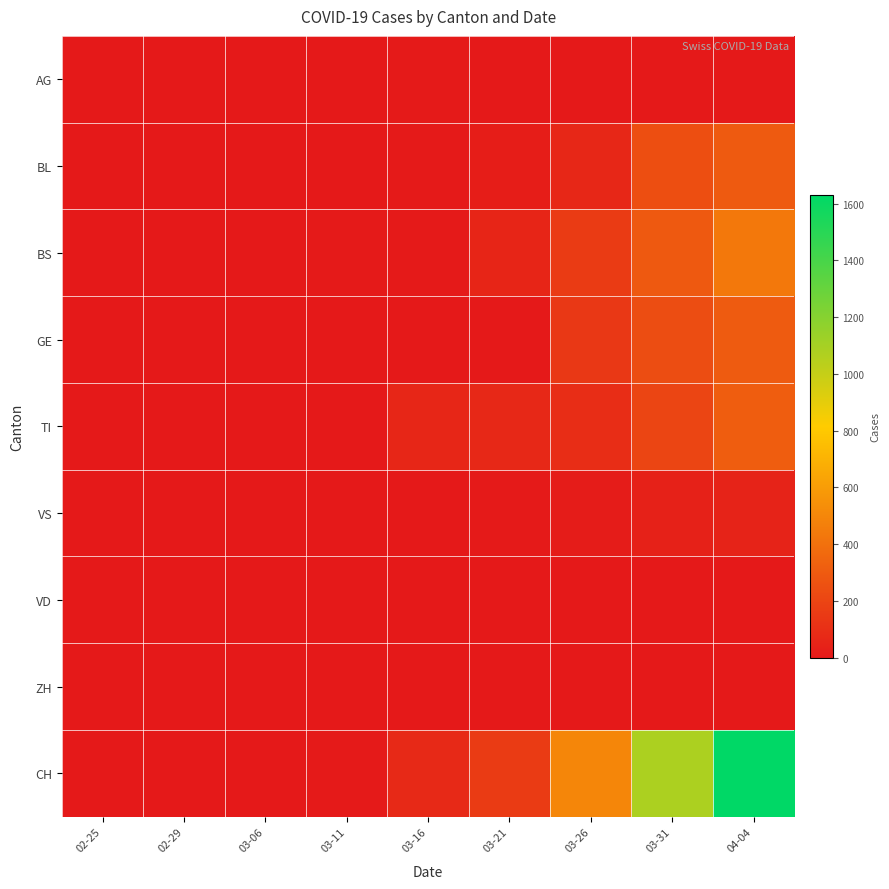

At how many categories does at least one series exceed 386?

3